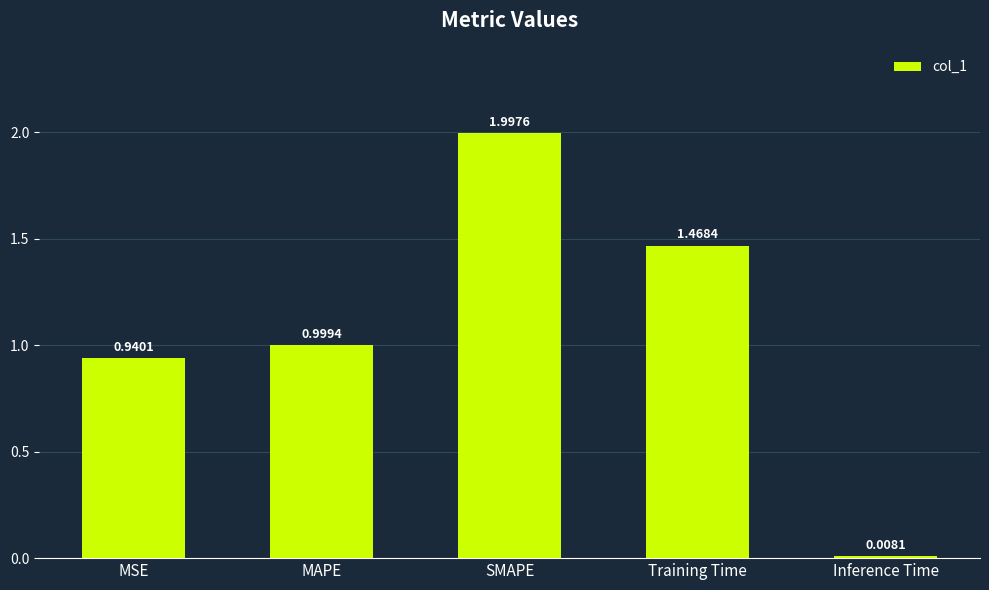

What position from the left is Inference Time?

5